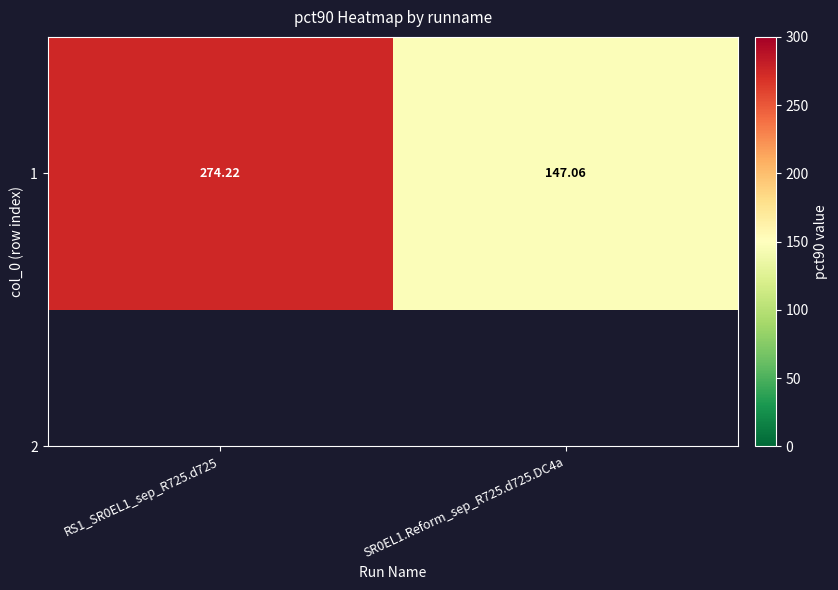

Is it true that the value at SR0EL1.Reform_sep_R725.d725.DC4a is 147.1?

True